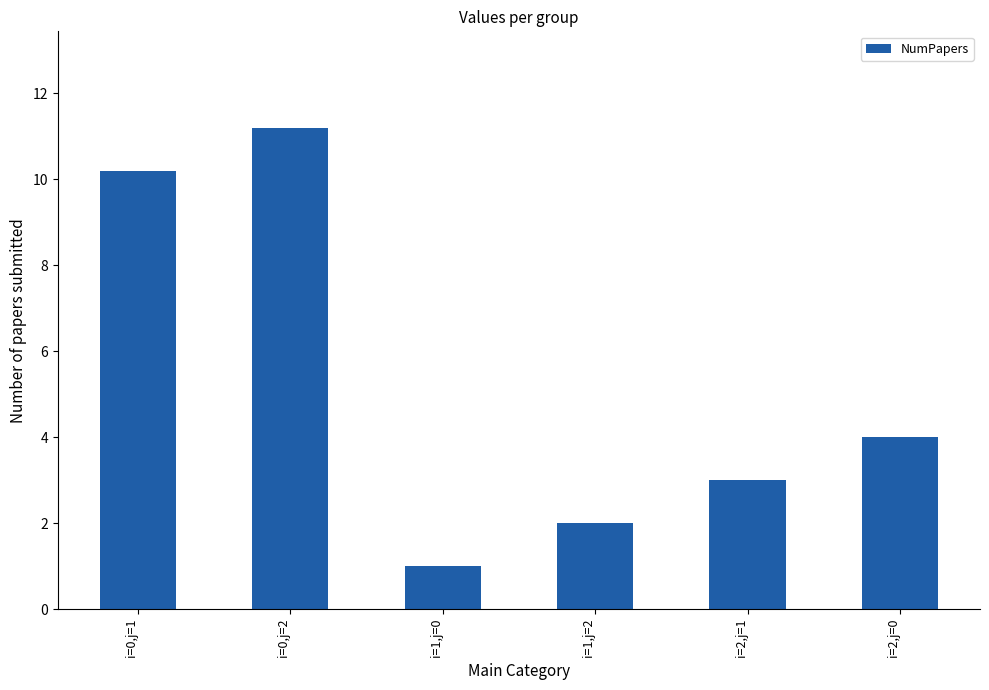

Count the number of data series in this chart.

1